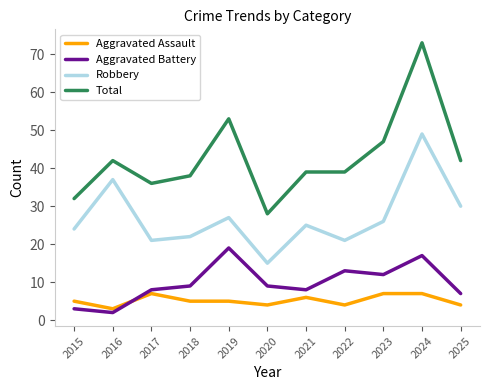

What is the difference between the second highest and minimum values in the Robbery series?

22